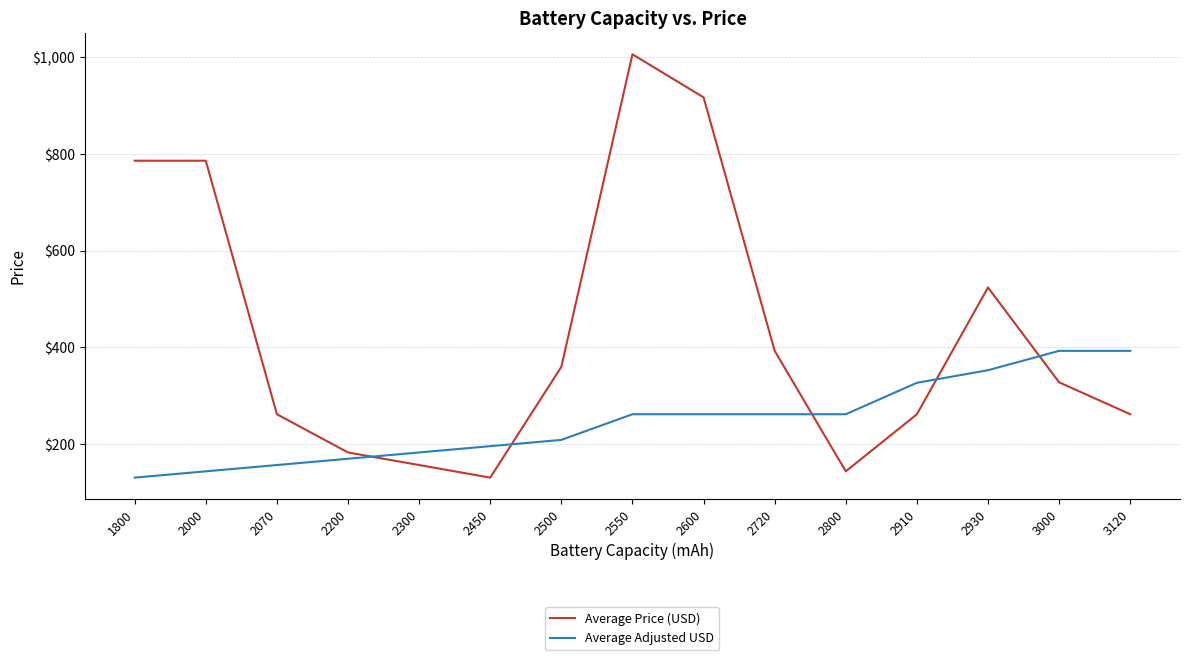

Which series has the largest range (max minus min)?

Average Price (USD)